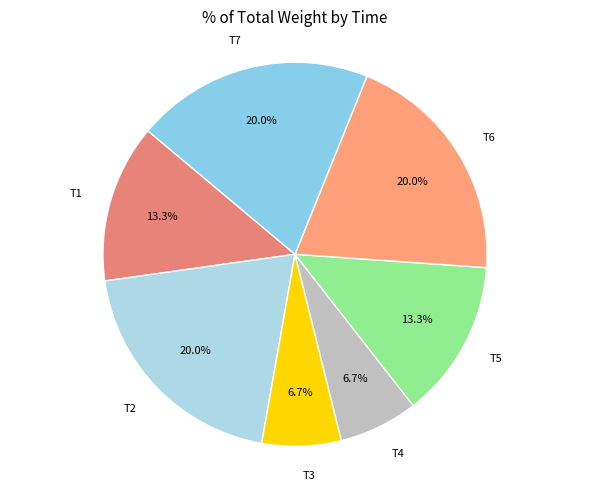

Between T4 and T2, which is larger?

T2